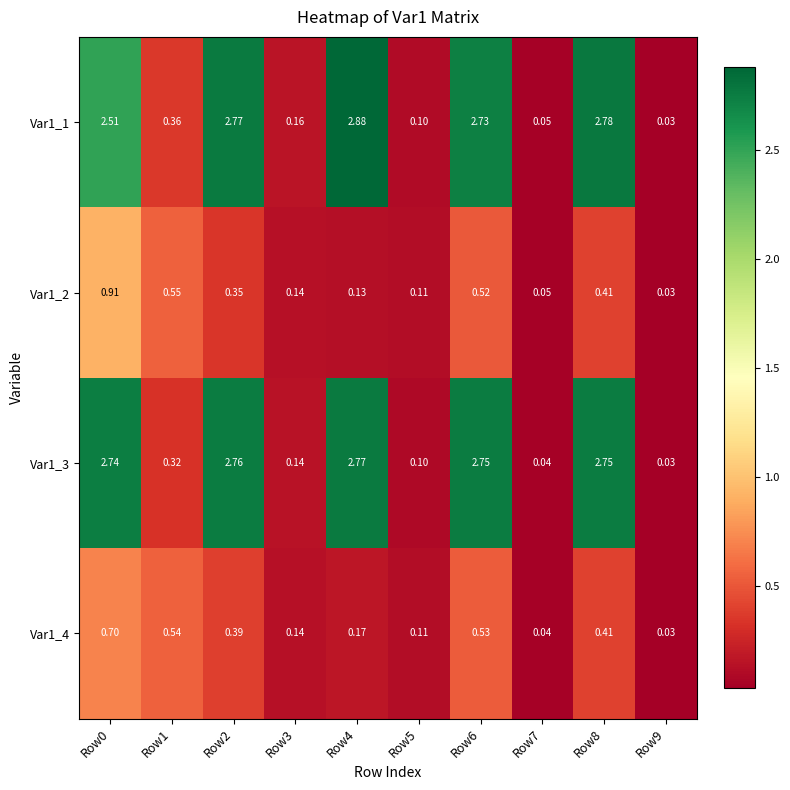

Is the value of Var1_2 at Row0 greater than the value of Var1_1 at Row5?

Yes